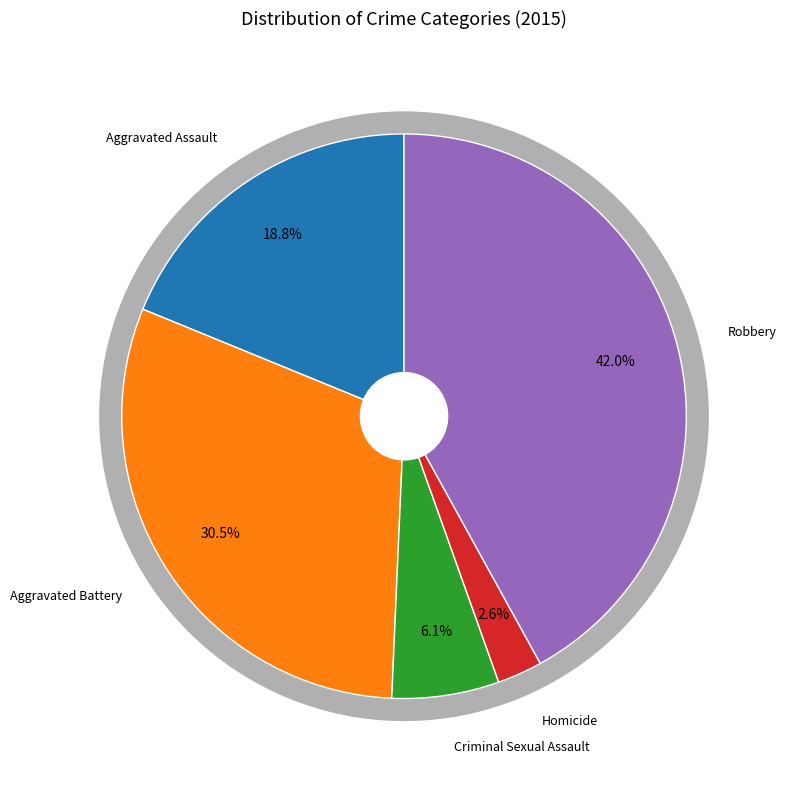

What is the ratio of the value at Aggravated Battery to the value at Criminal Sexual Assault?

5.0